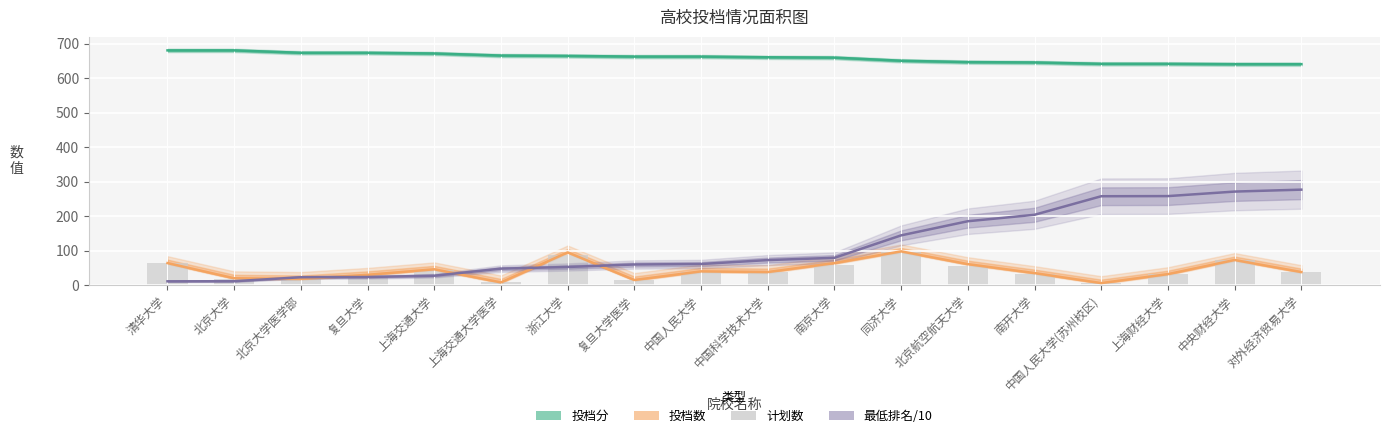

Rank the categories by 投档数 value from lowest to highest.

中国人民大学(苏州校区), 上海交通大学医学, 复旦大学医学, 北京大学医学部, 北京大学, 复旦大学, 上海财经大学, 南开大学, 中国科学技术大学, 对外经济贸易大学, 中国人民大学, 上海交通大学, 北京航空航天大学, 清华大学, 南京大学, 中央财经大学, 浙江大学, 同济大学